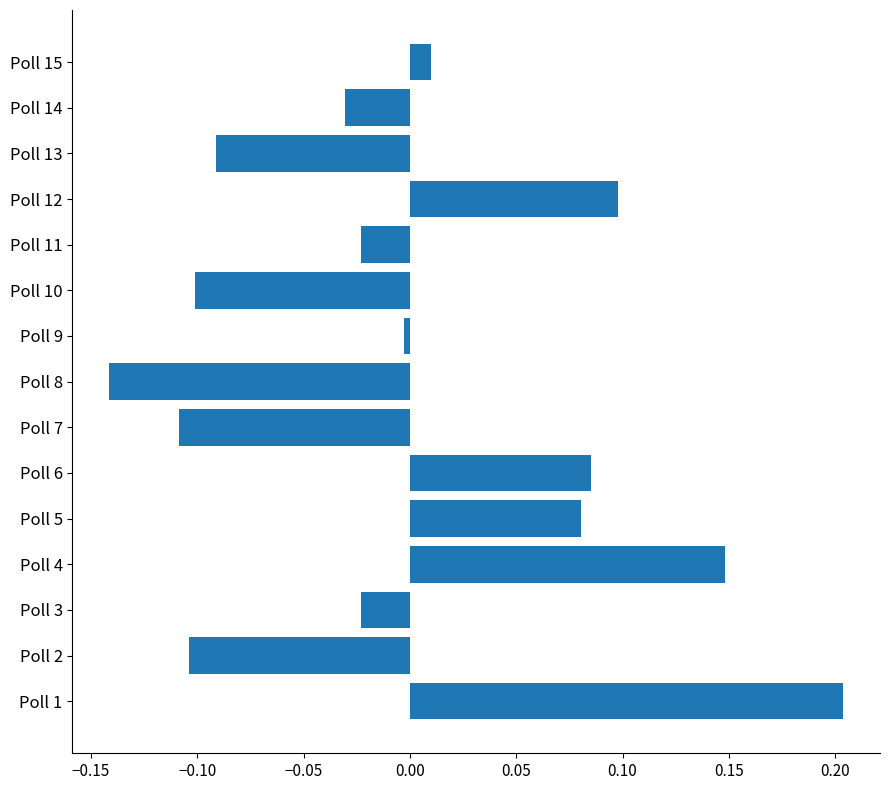

The value at Poll 8 is -0.1. True or false?

True